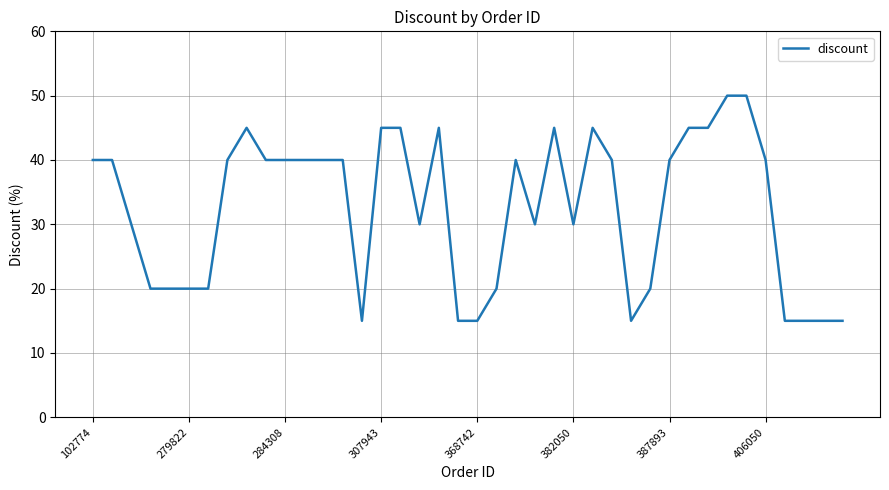

What is the smallest value displayed?

15